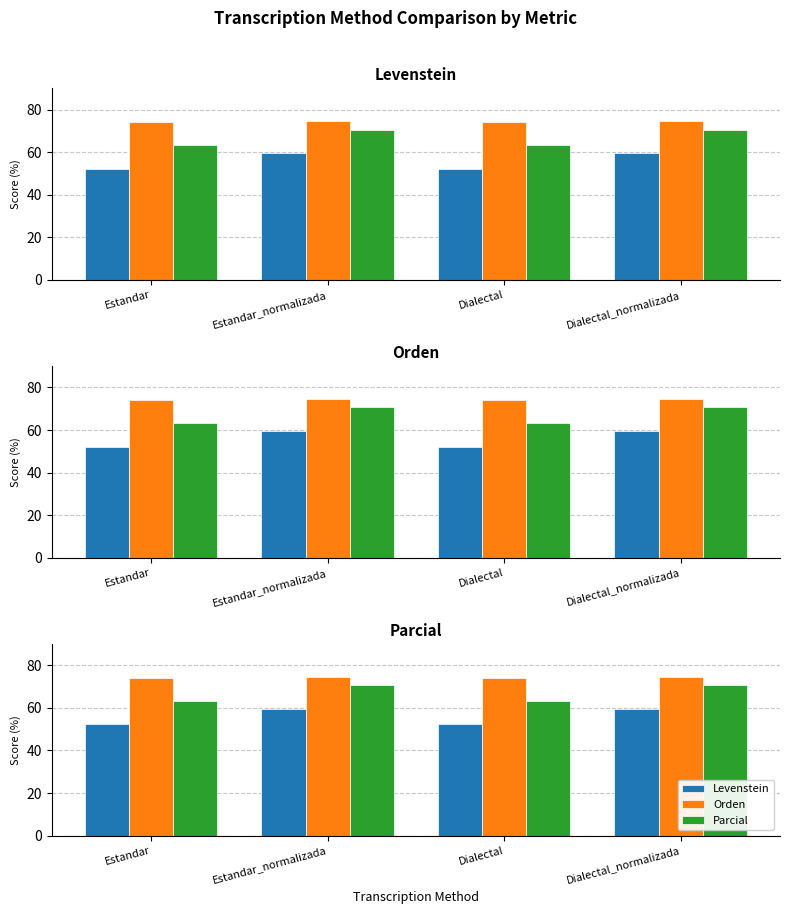

Rank the series by their average value, from lowest to highest.

Levenstein, Parcial, Orden